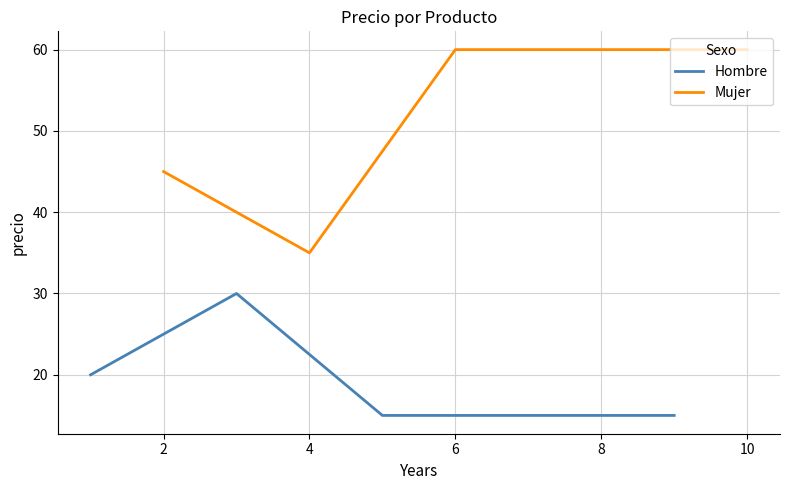

What is the minimum value for Hombre?

15